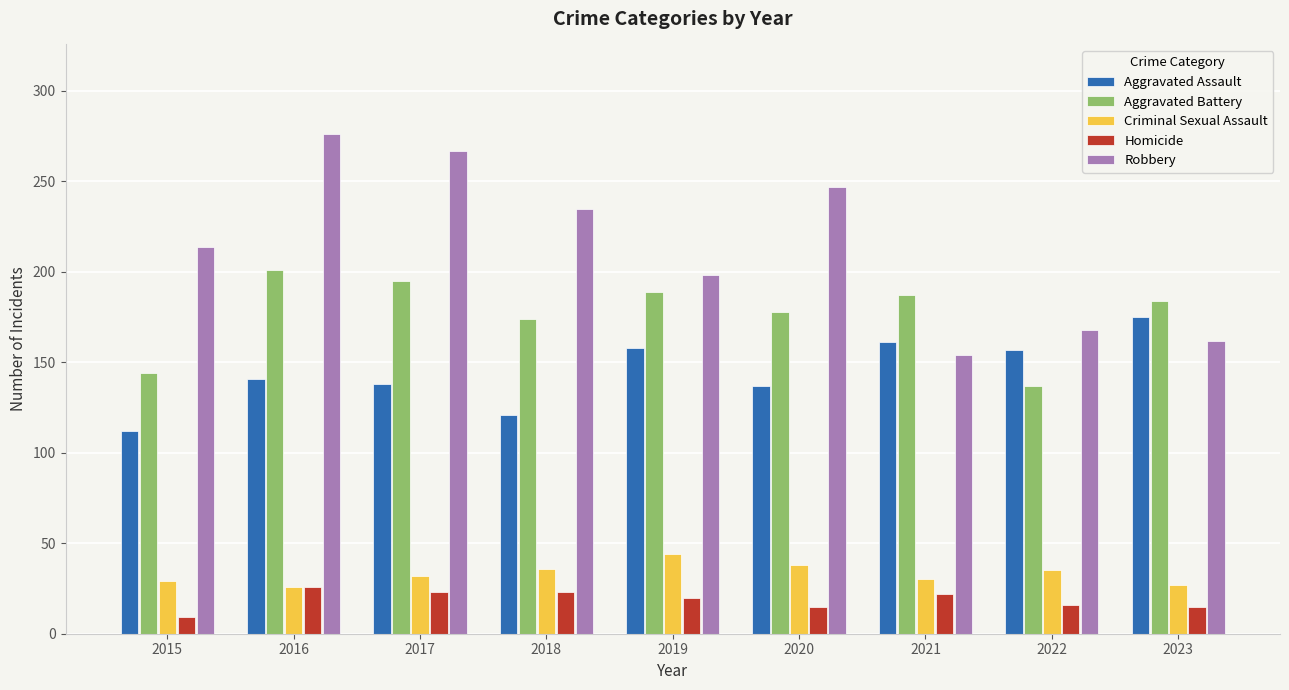

The Robbery series shows 219 at 2023. True or false?

False